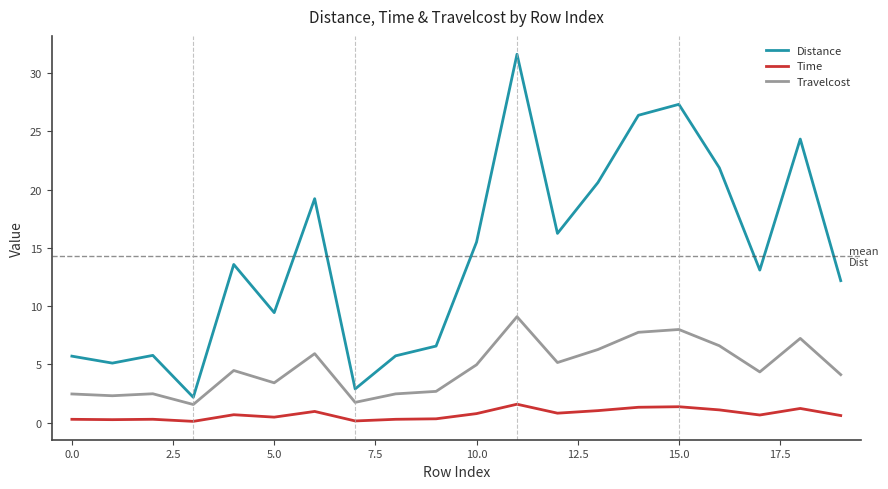

Which series has the largest total across all categories?

Distance